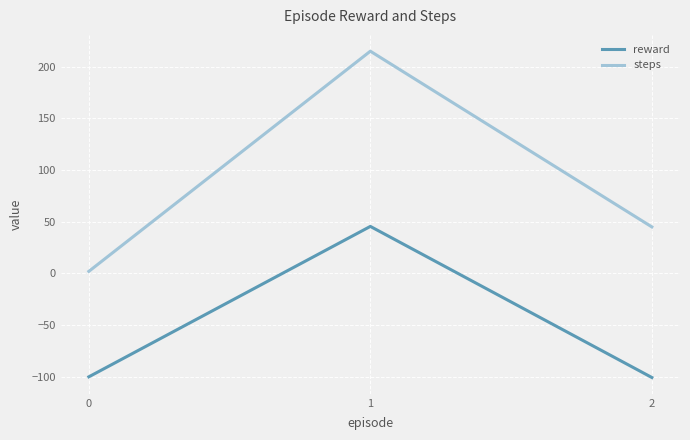

How many negative values does the reward series have?

2